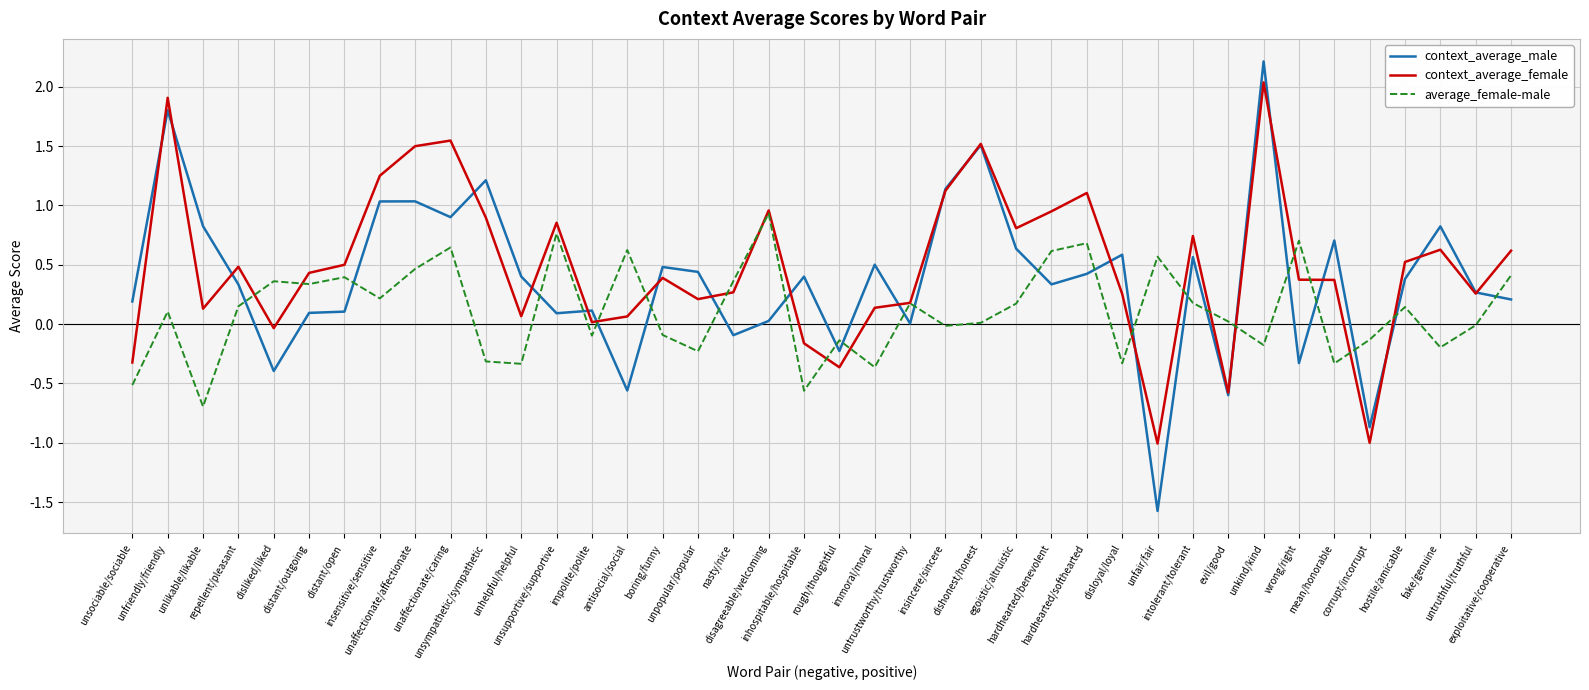

What is the minimum value shown in the chart?

-1.6